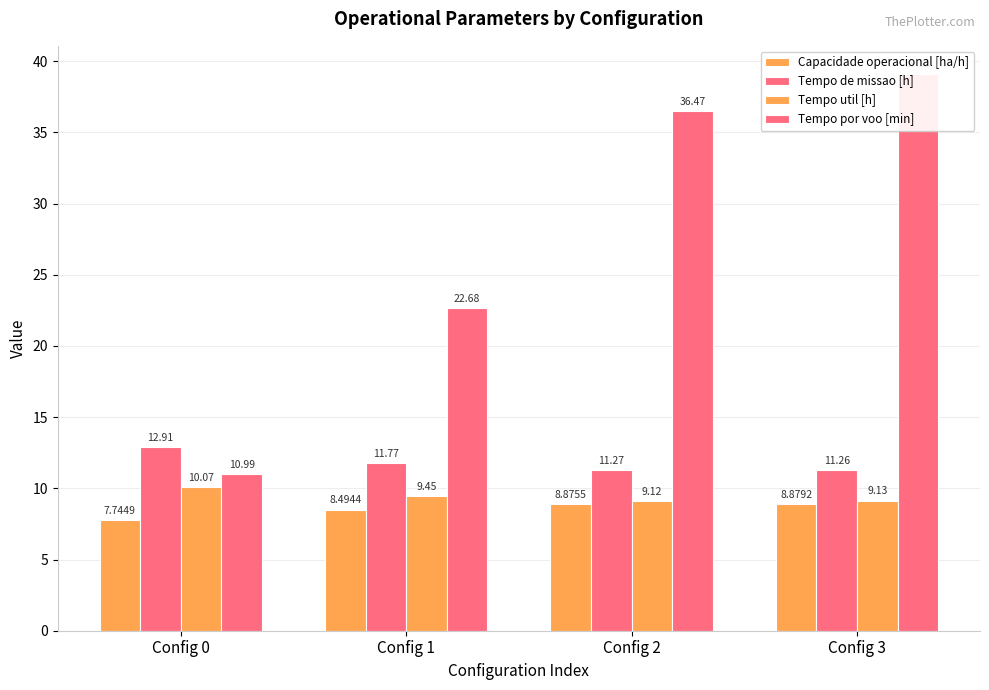

At which category does the chart reach its peak across all series?

Config 3